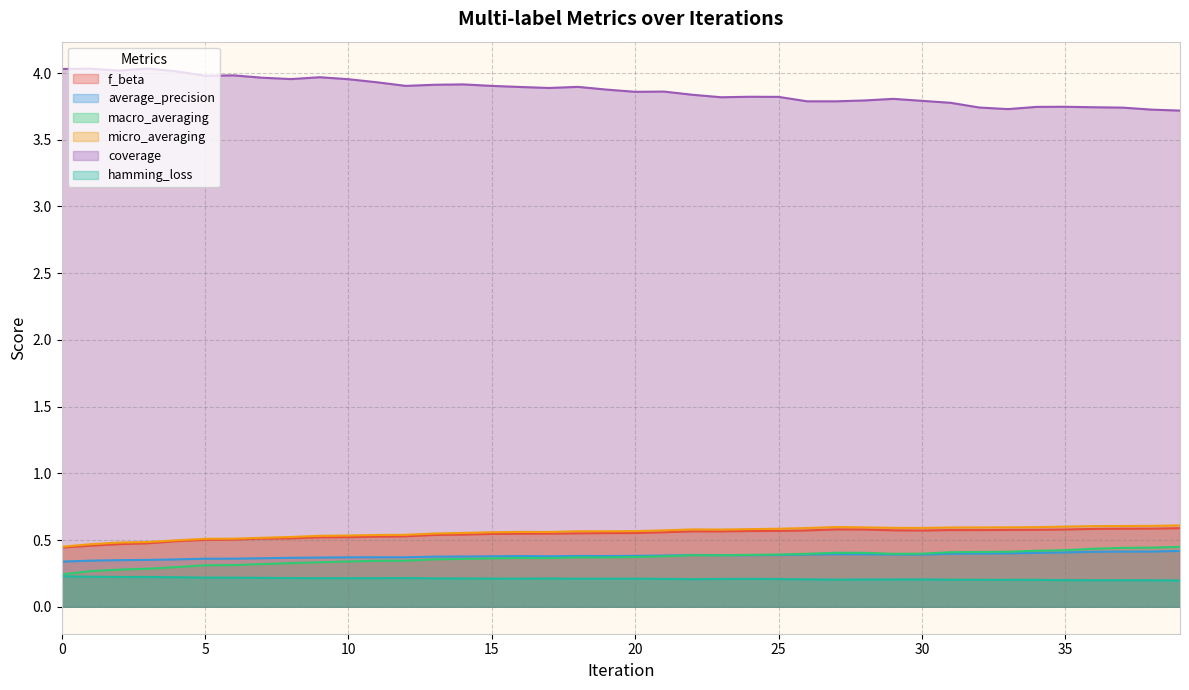

Between 21 and 31, which series saw the biggest shift?

coverage